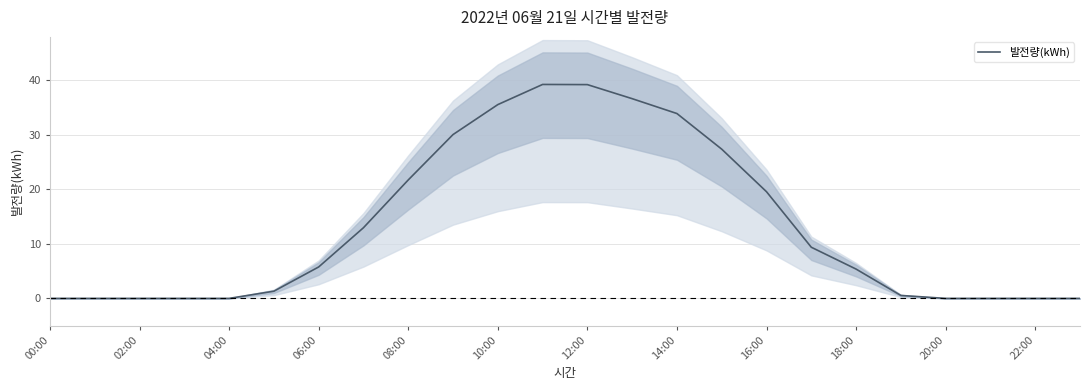

True or false: 발전량(kWh) has a value of 0.0 at 20:00.

True